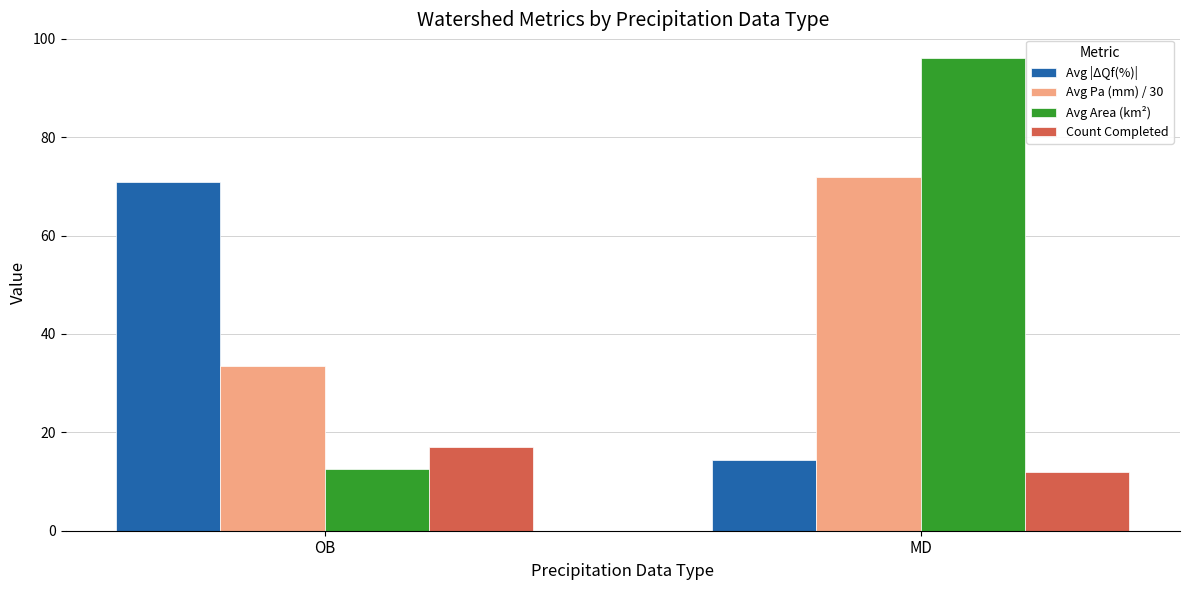

How many bars are there in each group?

4